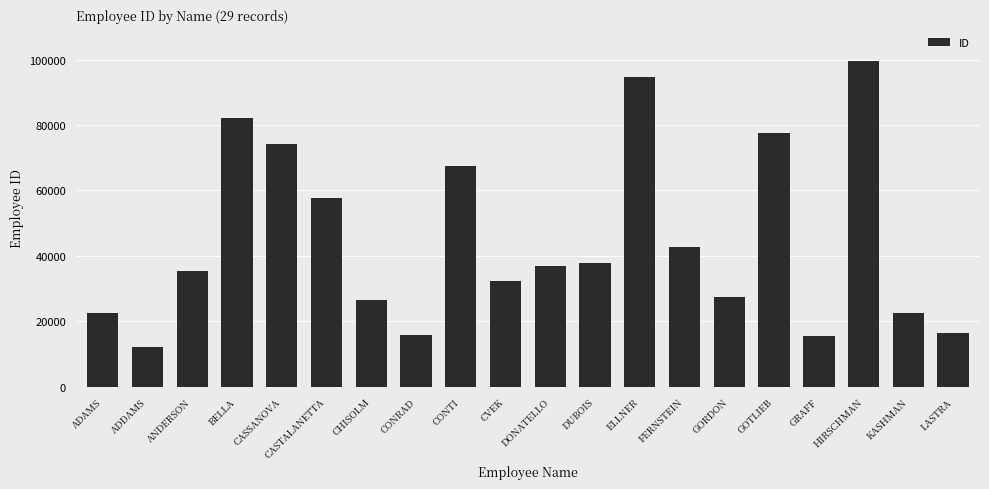

What is the ratio of the value at GOTLIEB to the value at ELLNER?

0.8